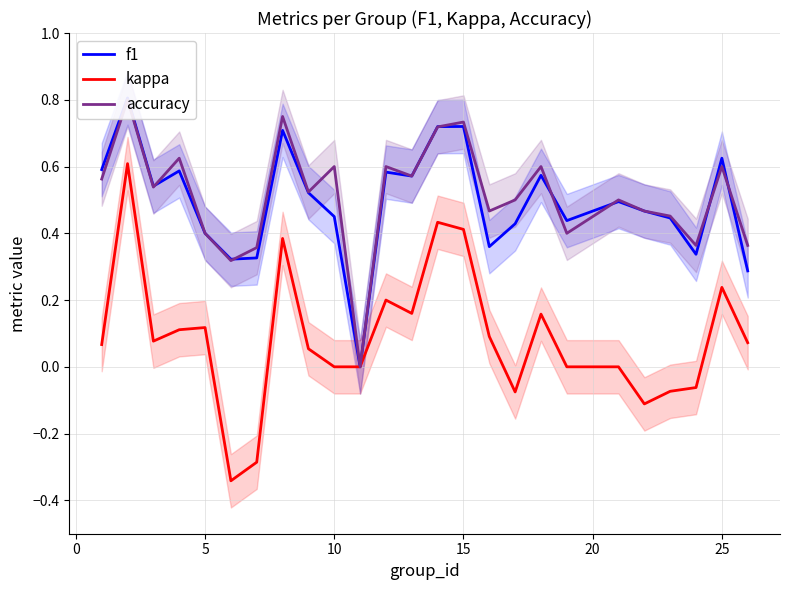

How many accuracy values are between 0 and 1?

25